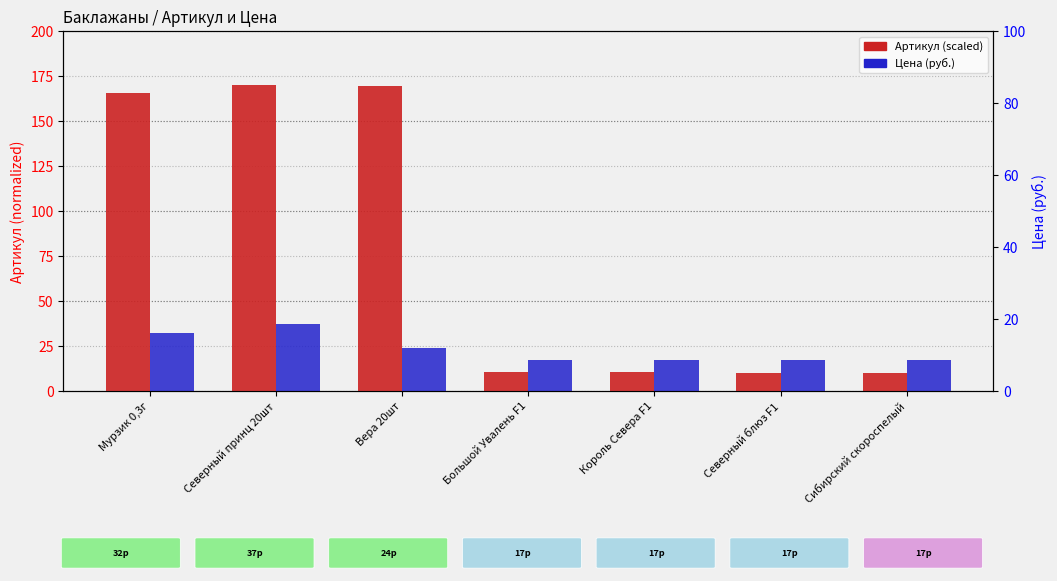

Rank the series by their average value, from lowest to highest.

Цена (руб.), Артикул (scaled)